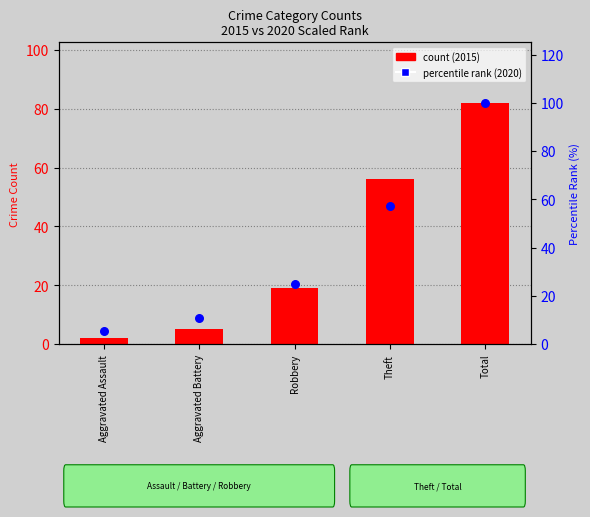

What are all the series names shown in the legend?

count (2015), percentile rank (2020)